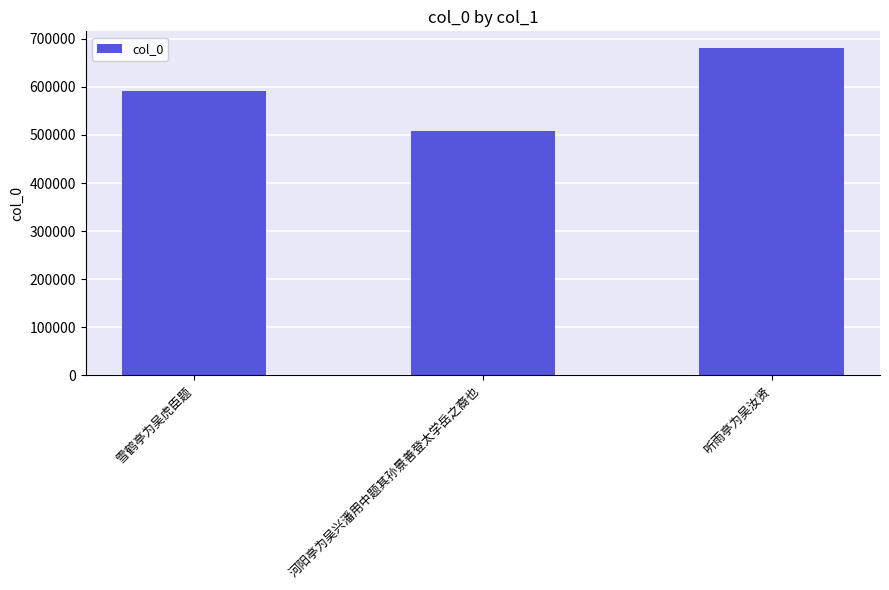

Rank the categories by value from lowest to highest.

河阳亭为吴兴潘用中题其孙景善登太学岳之裔也, 雪鹤亭为吴虎臣题, 听雨亭为吴汝贤